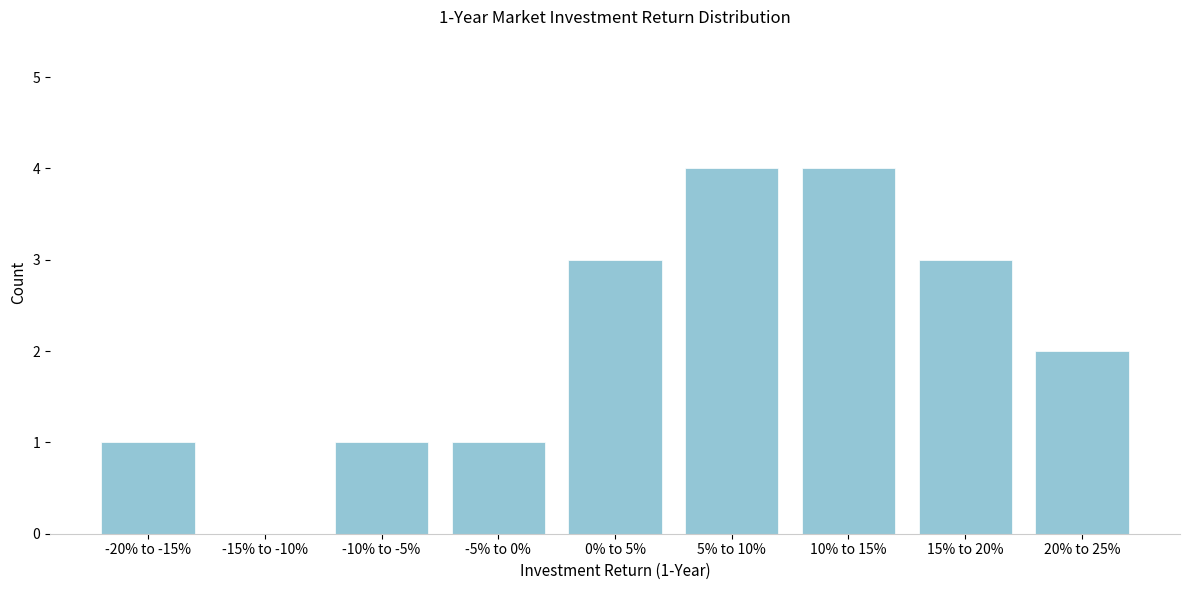

Reading left to right, extract all data points from this chart.

-20% to -15%=1	-15% to -10%=0	-10% to -5%=1	-5% to 0%=1	0% to 5%=3	5% to 10%=4	10% to 15%=4	15% to 20%=3	20% to 25%=2